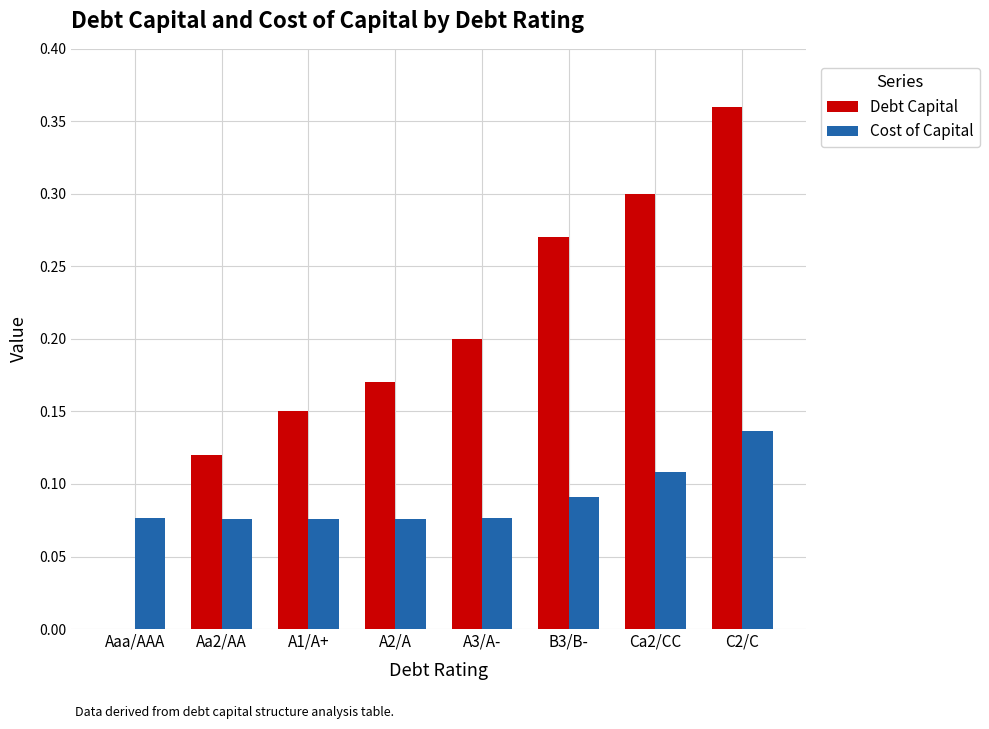

The Cost of Capital series shows 0.0 at Ca2/CC. True or false?

False